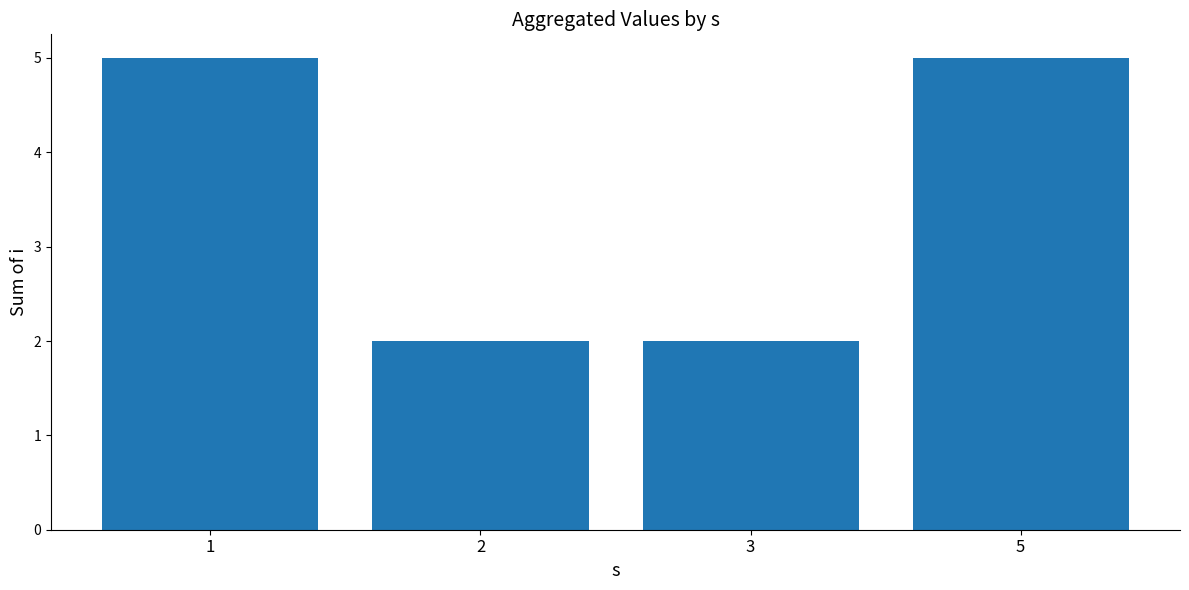

Reading left to right, transcribe all the data shown in this chart.

1=5	2=2	3=2	5=5